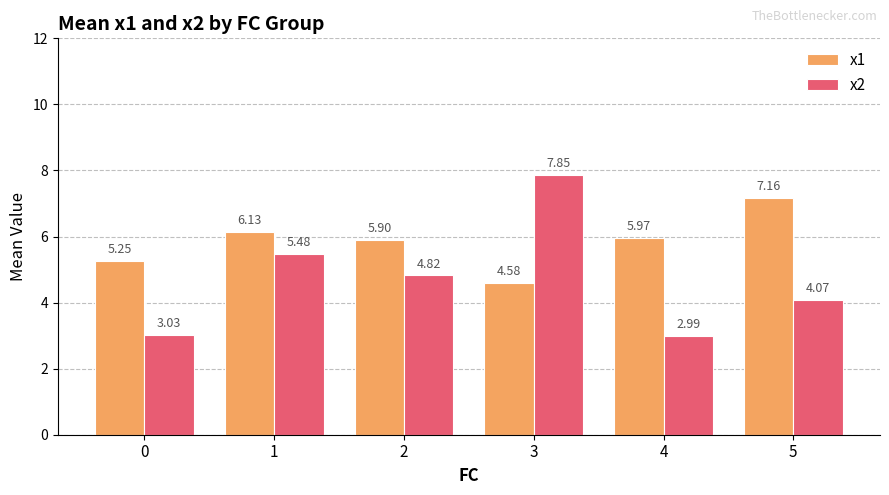

Is it true that x2 equals 3.0 at 0?

True